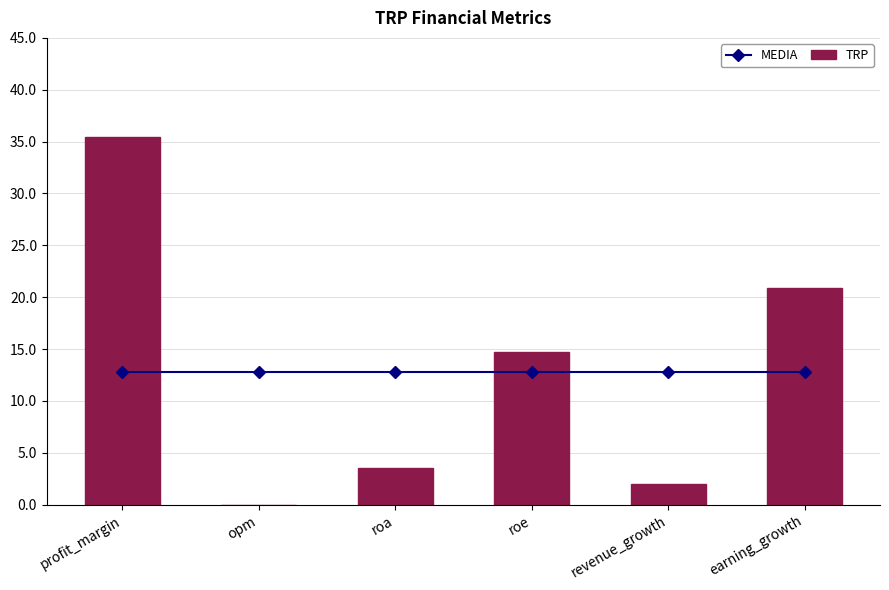

Is the value of TRP at opm greater than the value of MEDIA at profit_margin?

No